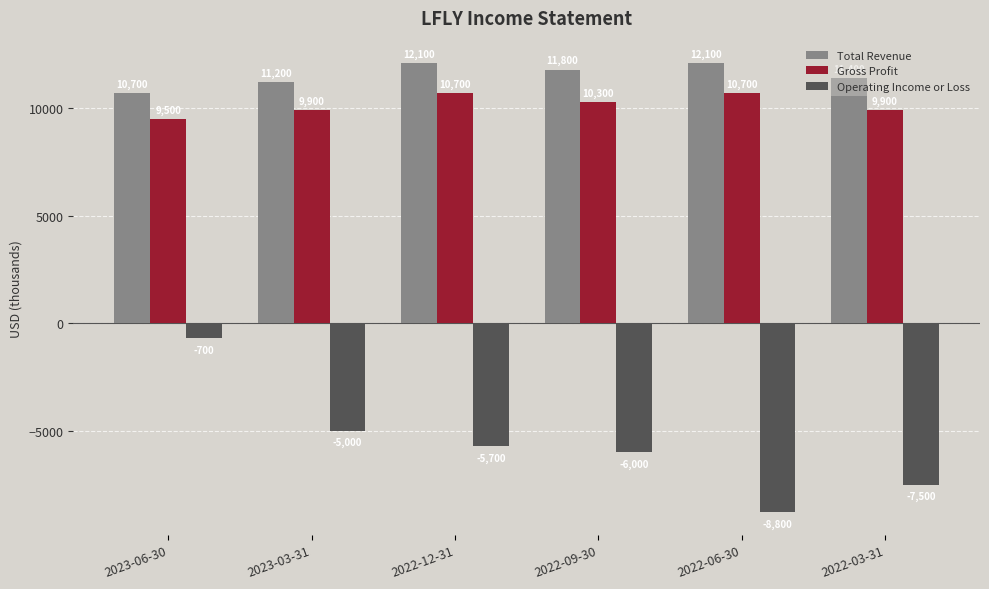

What is the smallest value displayed?

-8800